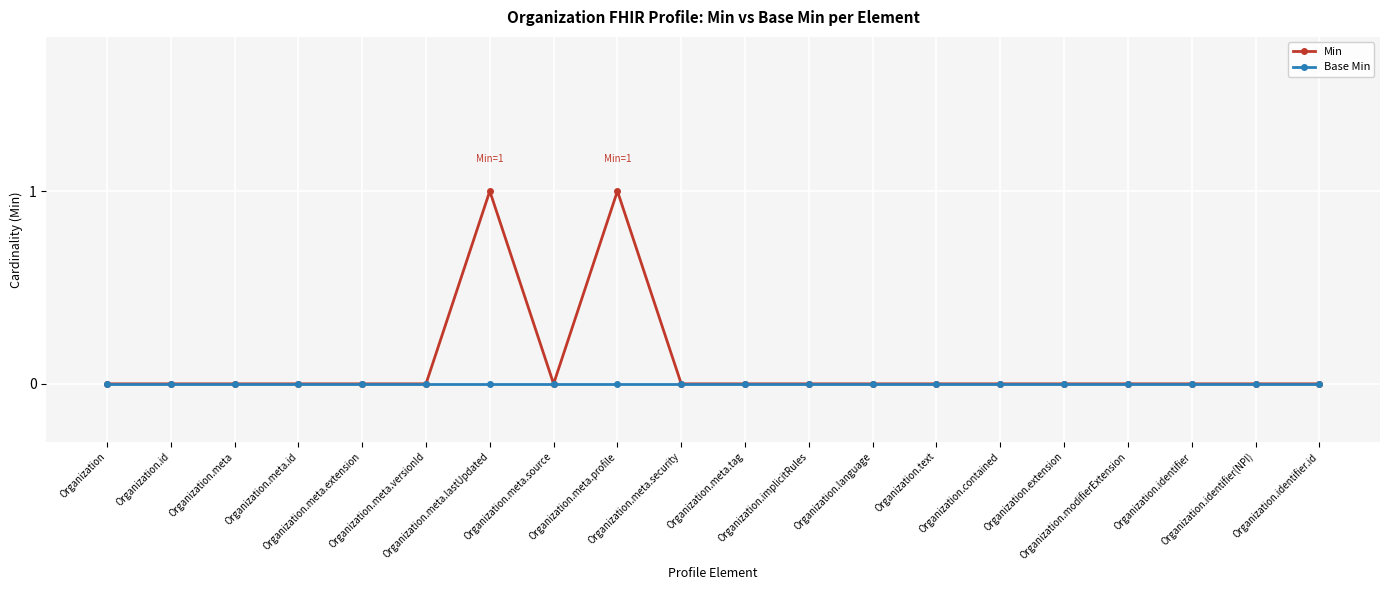

In Min, how many points are higher than both neighbors (excluding endpoints)?

2